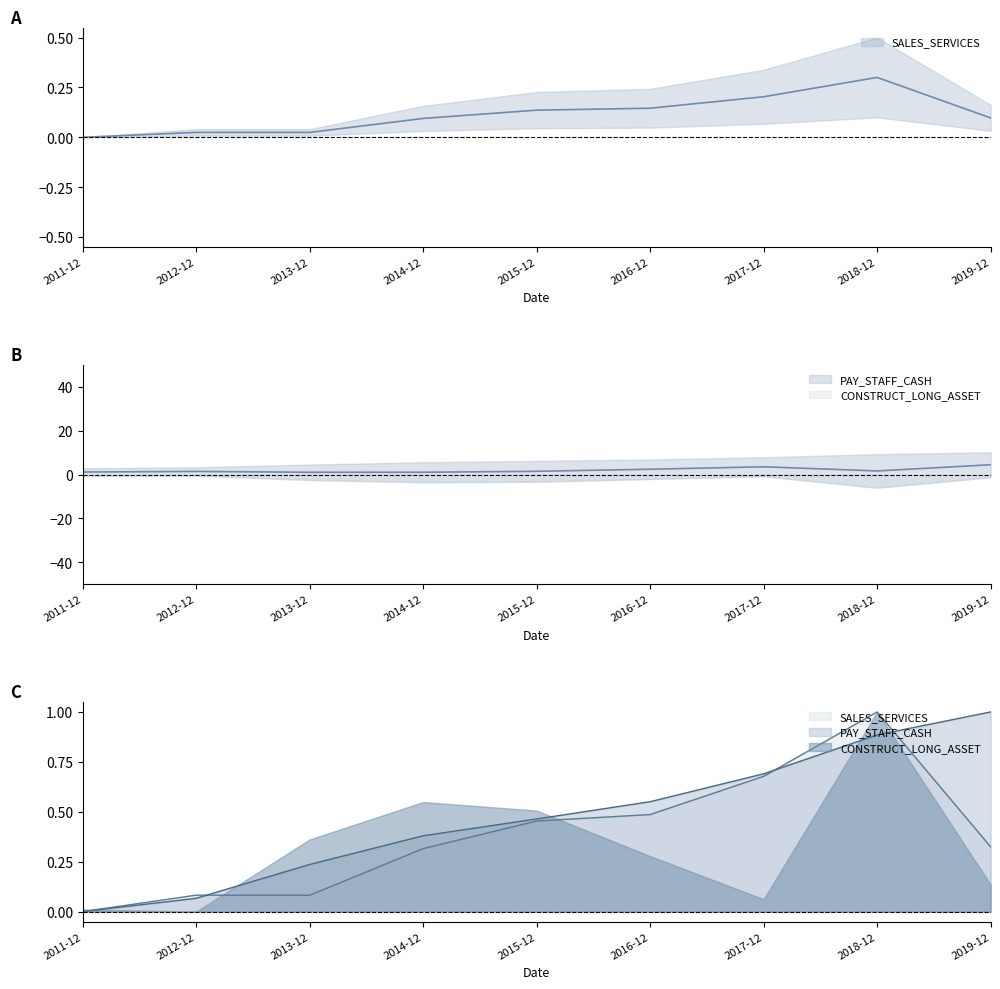

Which category has the highest value across all series?

2019-12